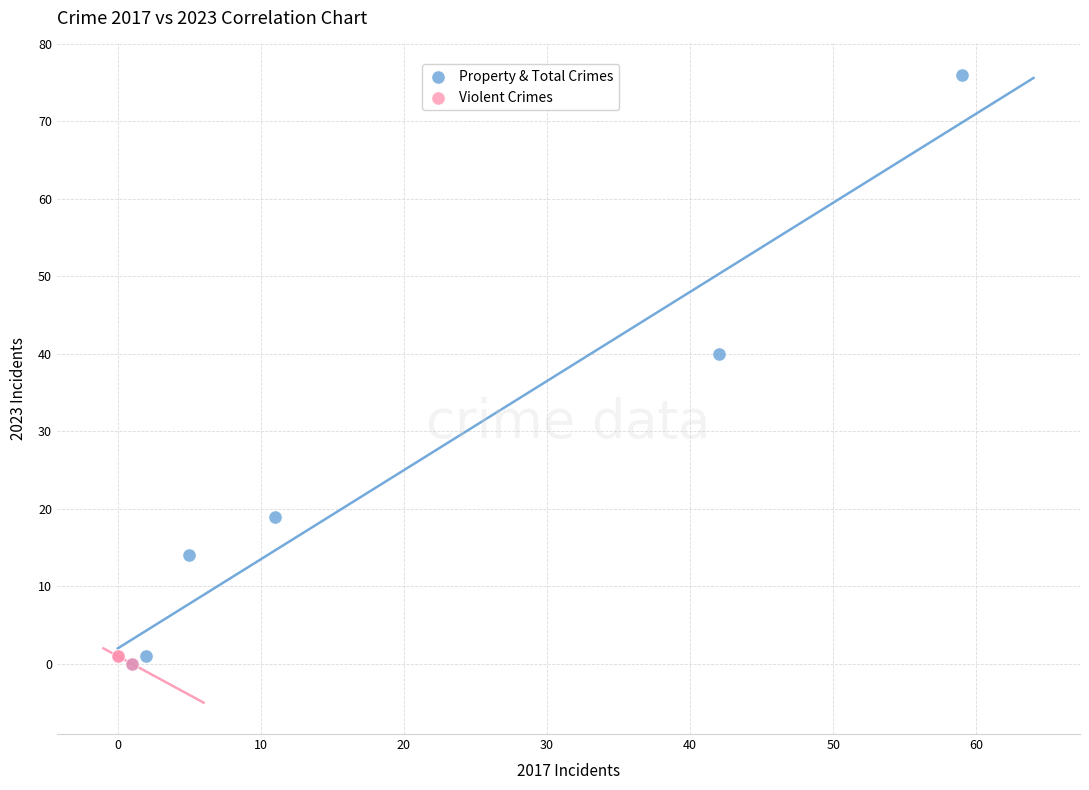

Which series reaches the maximum Y coordinate?

Property & Total Crimes